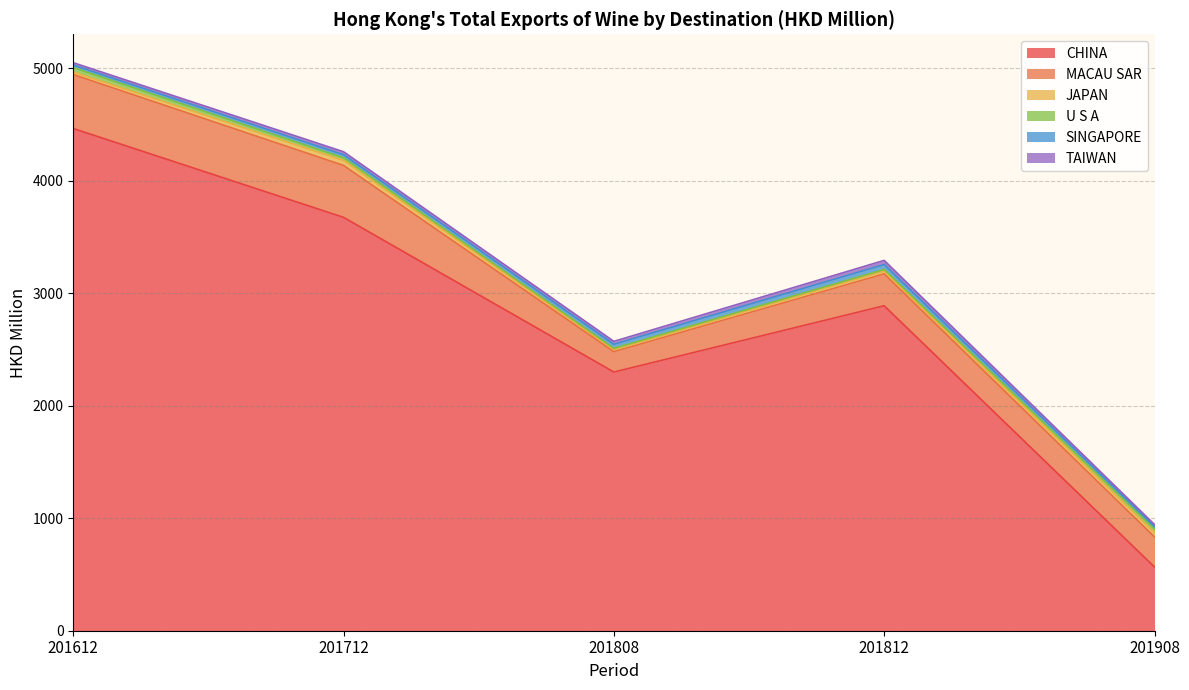

At which label is MACAU SAR closest to 330?

201812